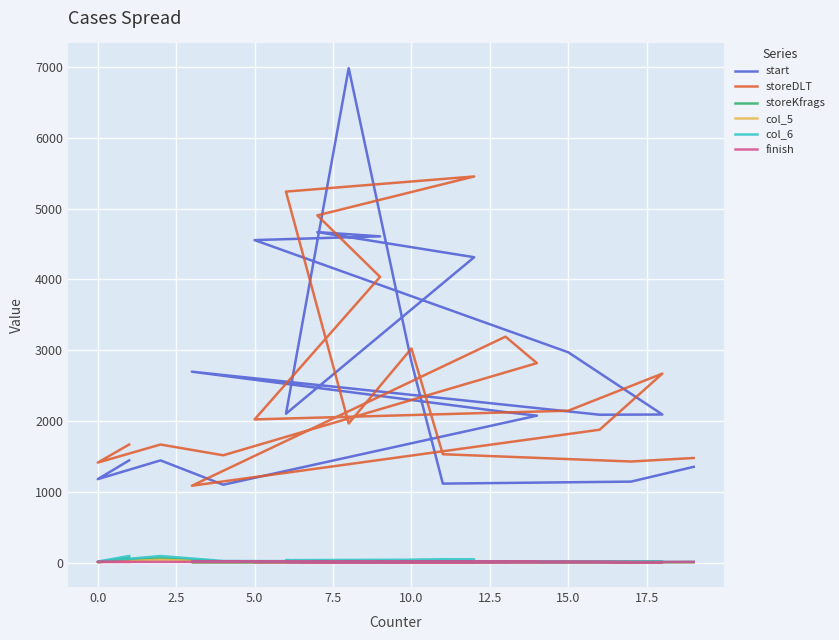

The value of storeDLT at 5.0 is 1019. True or false?

False